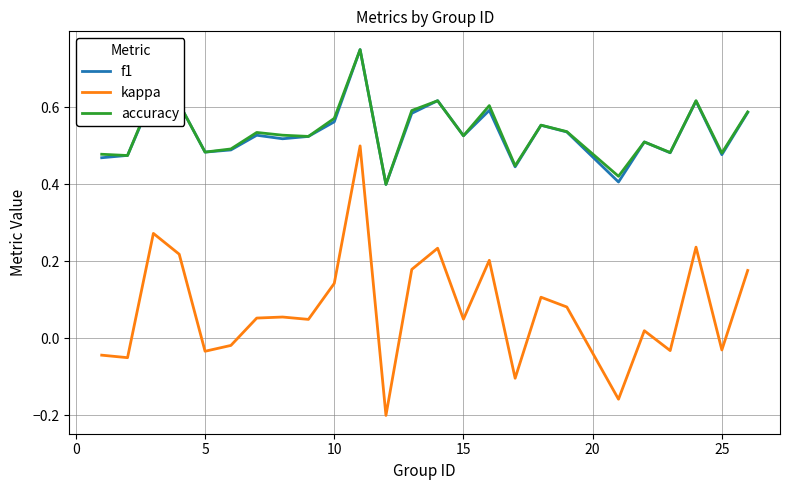

True or false: accuracy and kappa cross at least once.

False